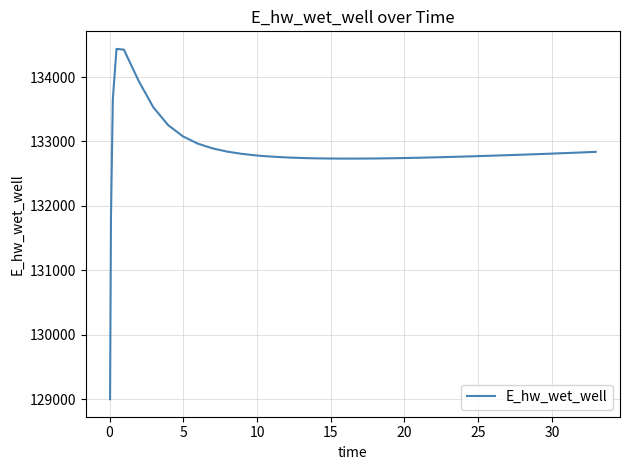

What is the minimum value shown in the chart?

128999.4